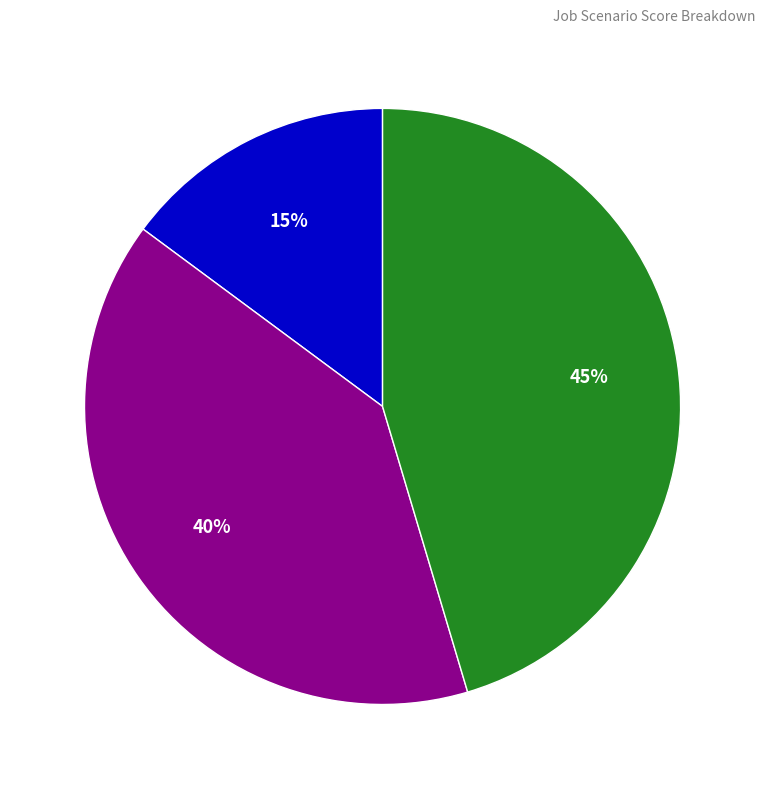

Count the number of slices in the pie.

3